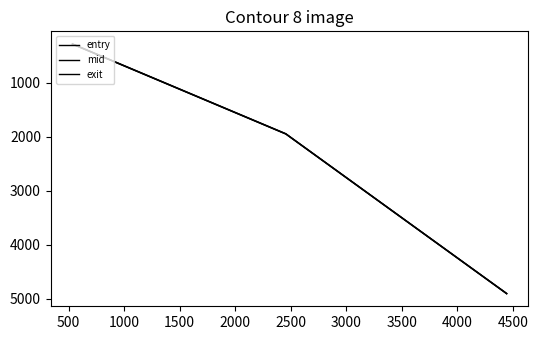

Reading left to right, extract all data points from this chart.

entry: 280.0	1944.0	4902.0
mid: 283.4	1947.2	4905.4
exit: 287.0	1950.7	4909.0